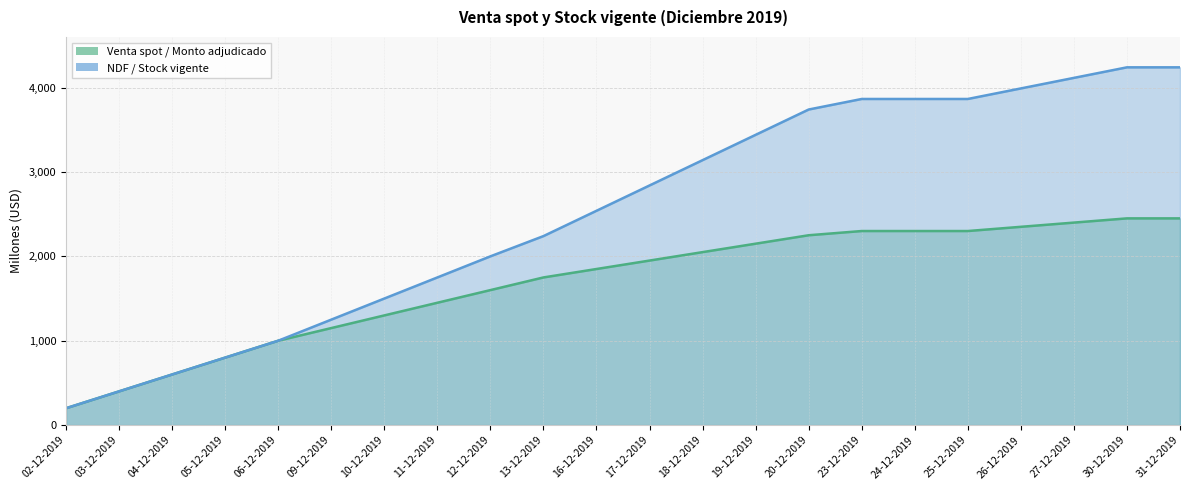

Between 03-12-2019 and 20-12-2019, which is larger?

20-12-2019